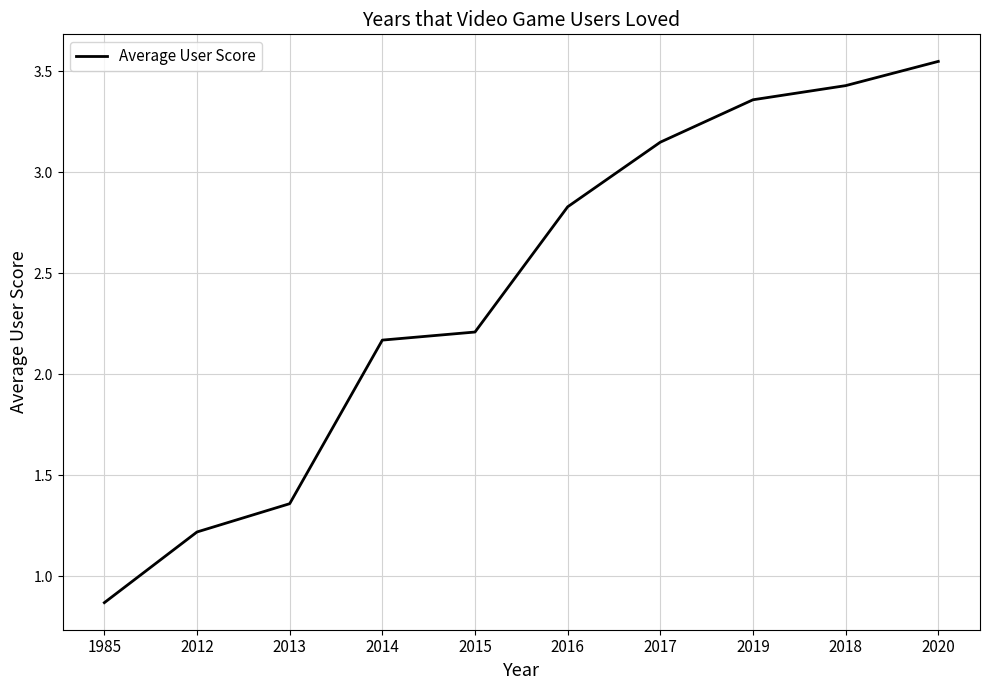

At which category does the chart reach its minimum across all series?

1985